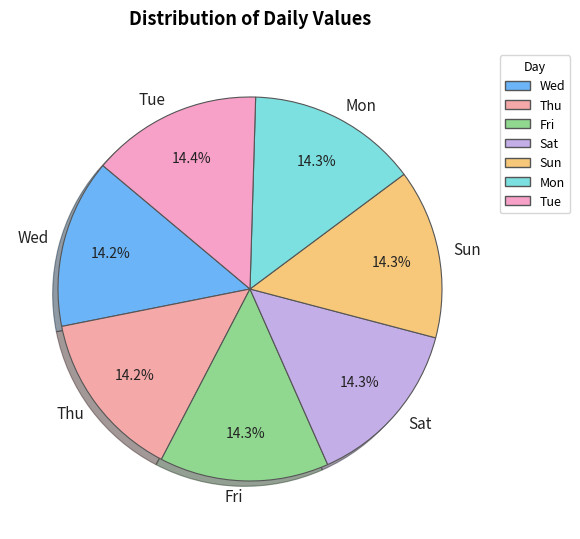

To the nearest percent, what is the average slice percentage?

14%